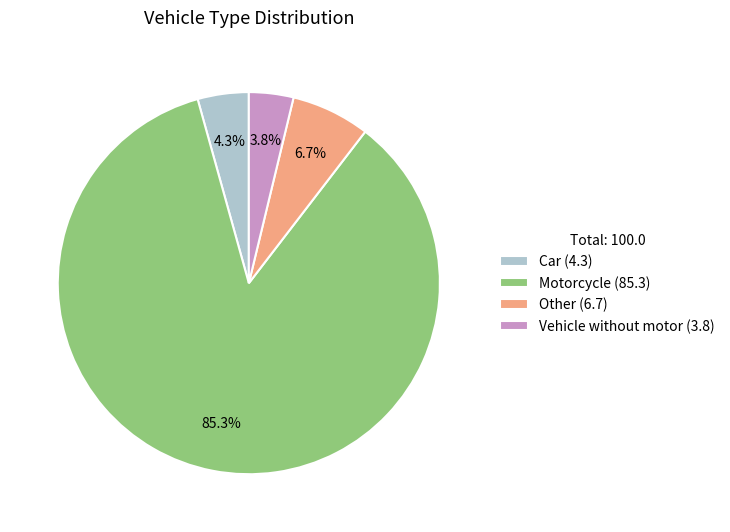

Does any single category account for the majority?

Yes